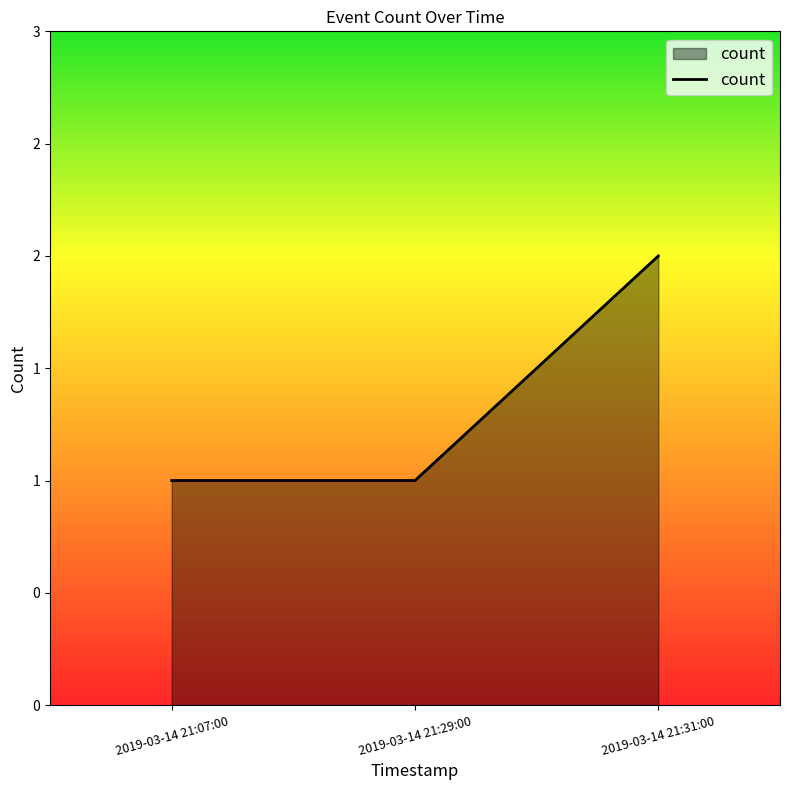

True or false: the data shows 1 at 2019-03-14 21:29:00.

True